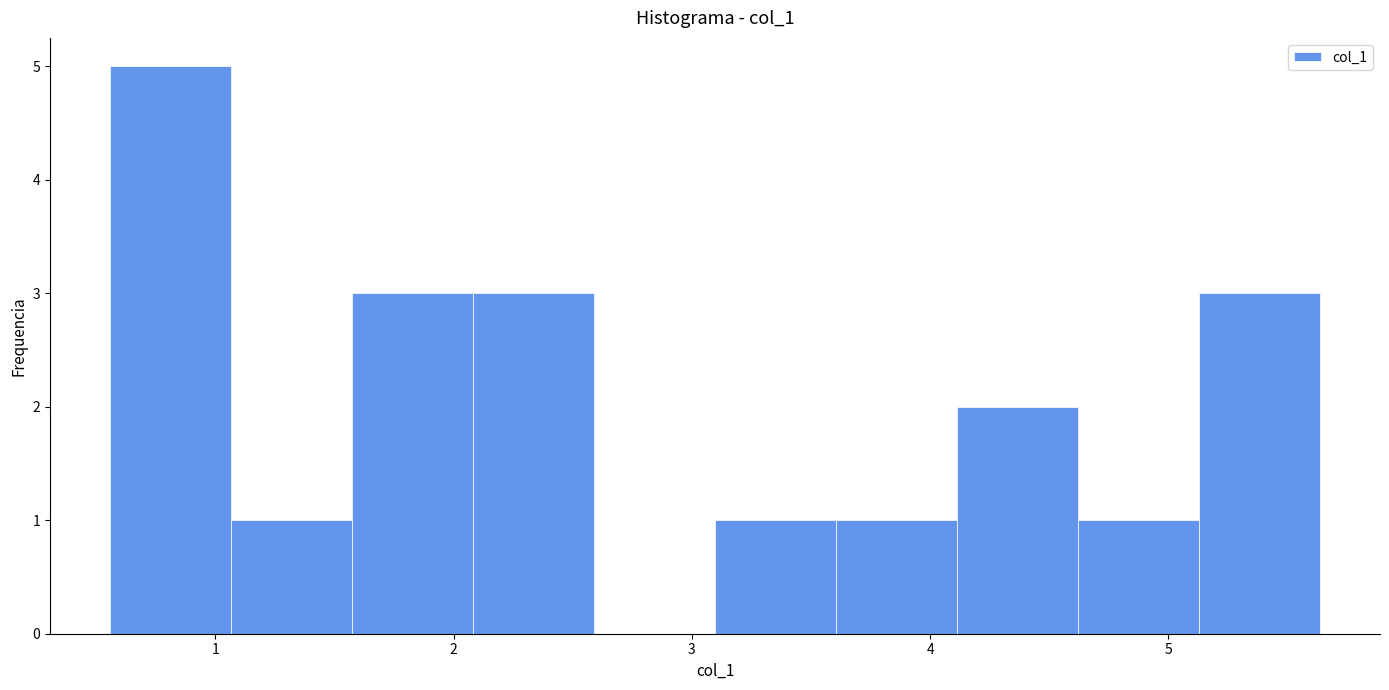

Reading left to right, list every bar in this chart as the range it spans on the x-axis followed by its height. Neither the bar edges nor the heights are printed on the chart, so give them approximately, as read against the axes.

0.6 to 1.1: 5
1.1 to 1.6: 1
1.6 to 2.1: 3
2.1 to 2.6: 3
2.6 to 3.1: 0
3.1 to 3.6: 1
3.6 to 4.1: 1
4.1 to 4.6: 2
4.6 to 5.1: 1
5.1 to 5.6: 3